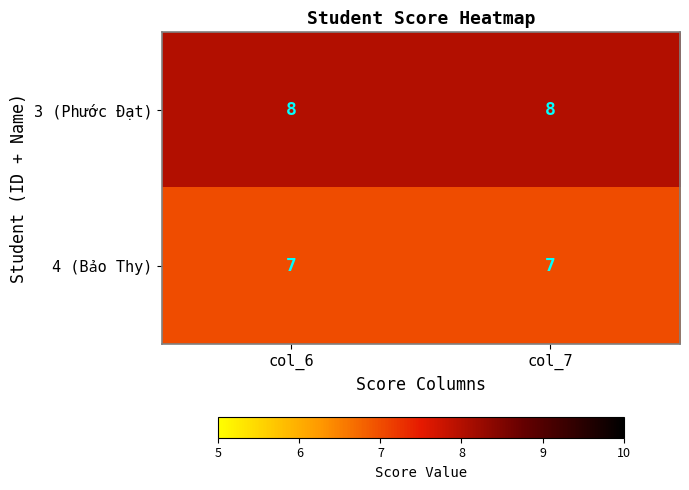

The 3 (Phước Đạt) series shows 5 at col_6. True or false?

False